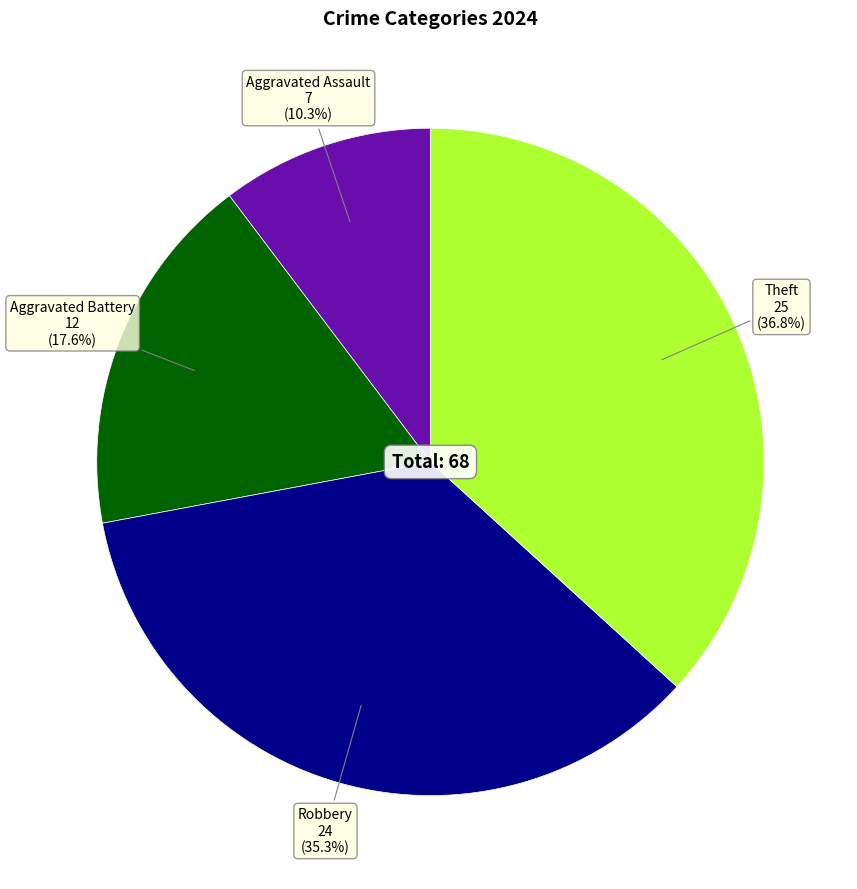

Is there any slice that represents more than half of the pie?

No